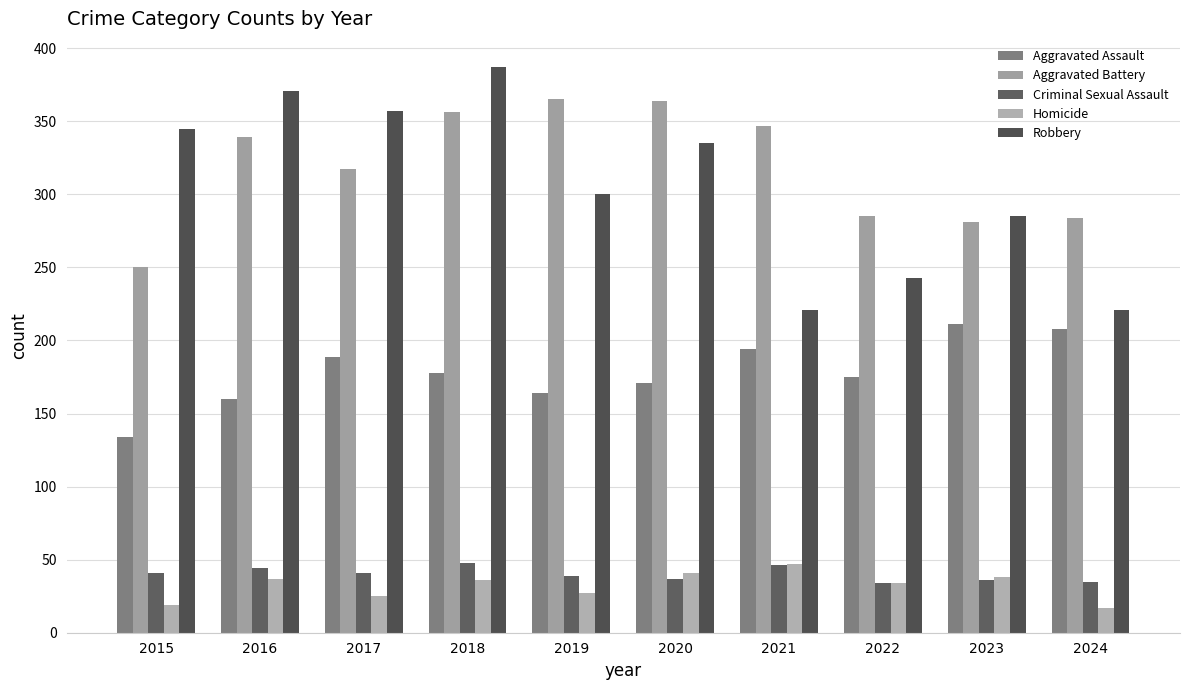

Between 2021 and 2022, which is larger?

2021